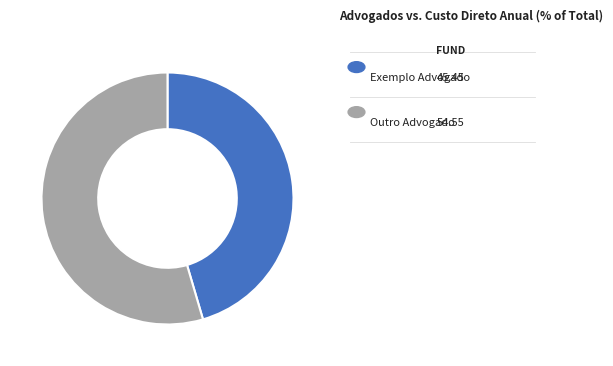

How many slices are in this pie chart?

2